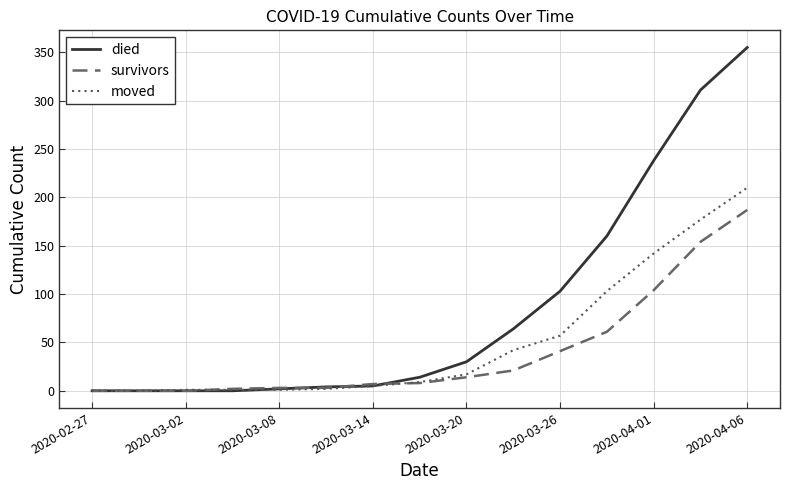

Which series has the largest total across all categories?

died